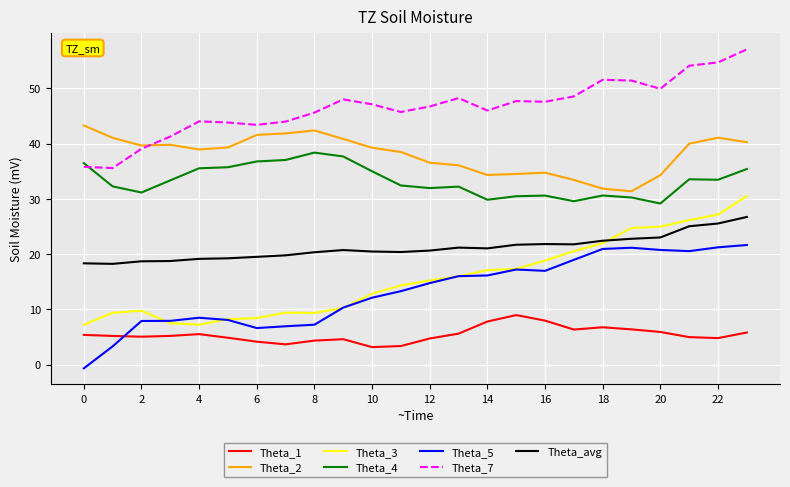

True or false: Theta_3 and Theta_4 cross at least once.

False